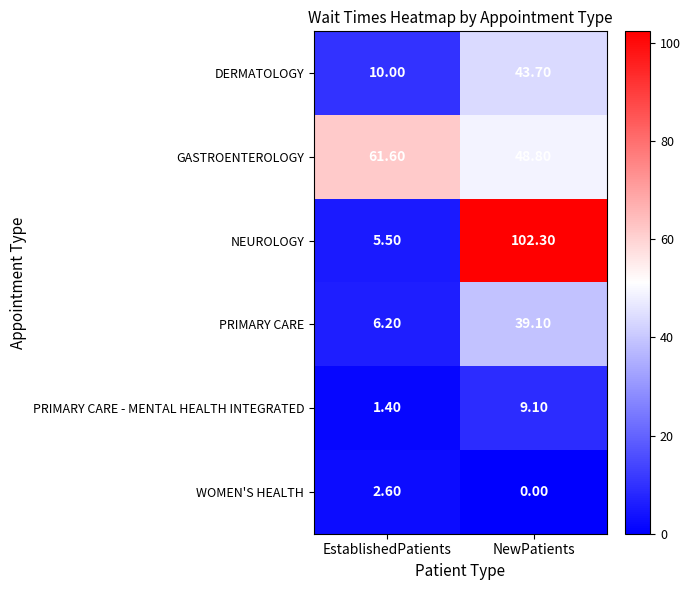

How many distinct data groups are displayed?

6